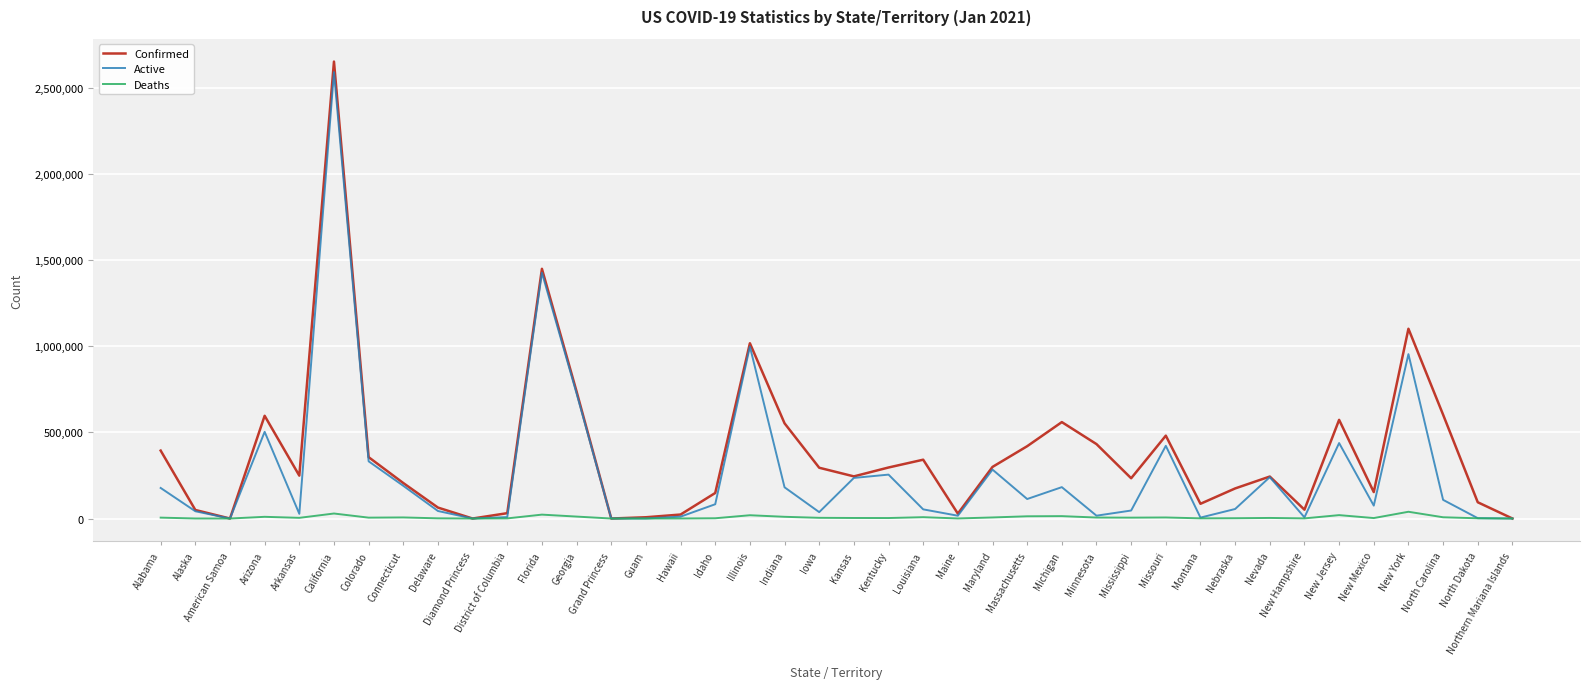

The Deaths series shows 1523 at Idaho. True or false?

True